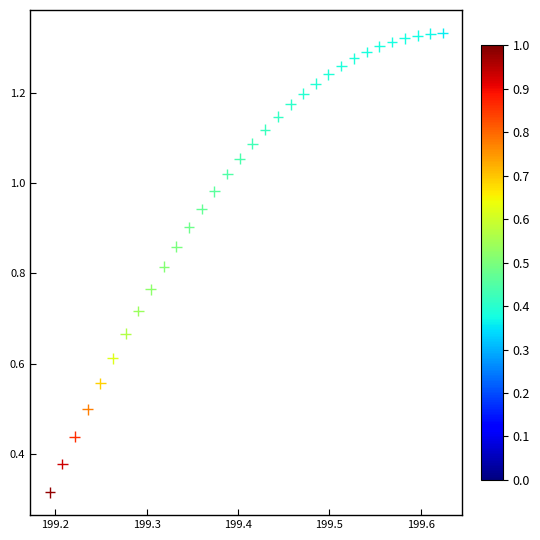

How many data points are displayed?

32